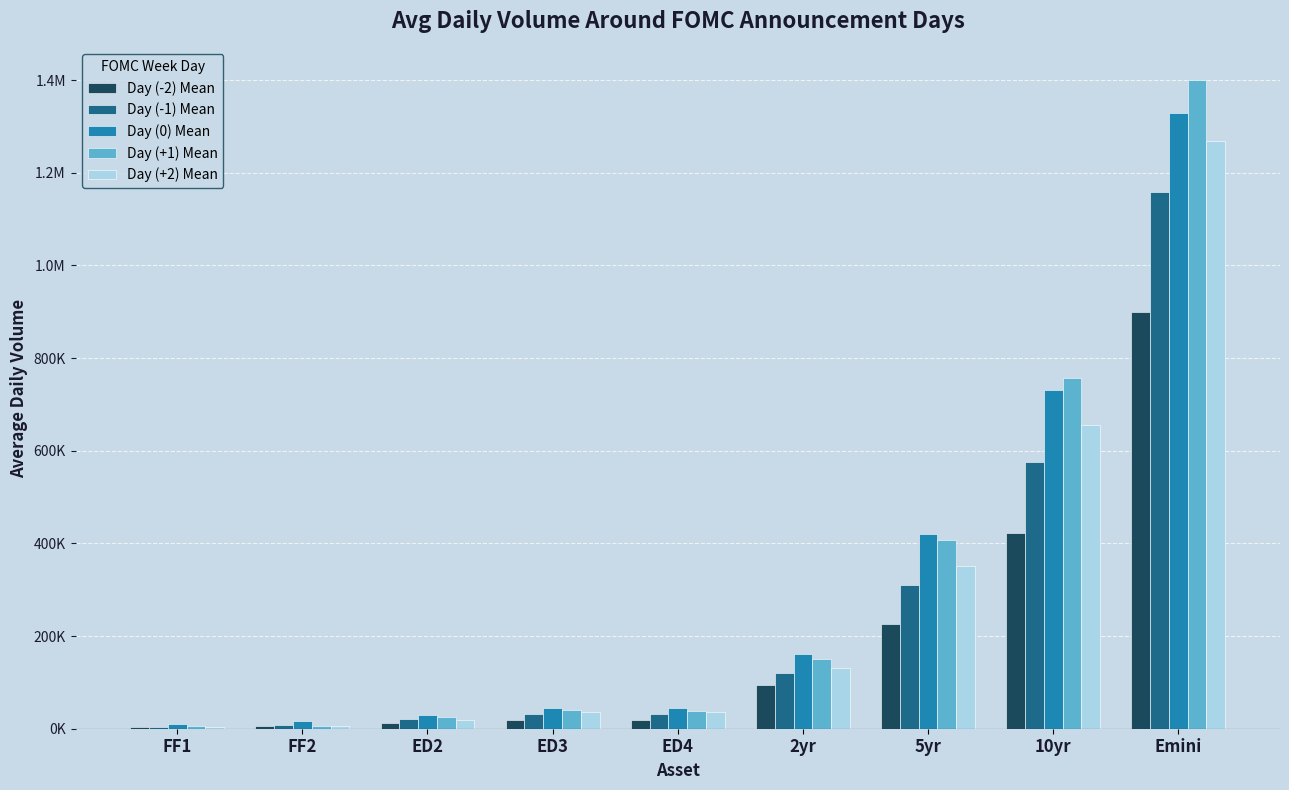

What is the minimum value for Day (-1) Mean?

4438.1